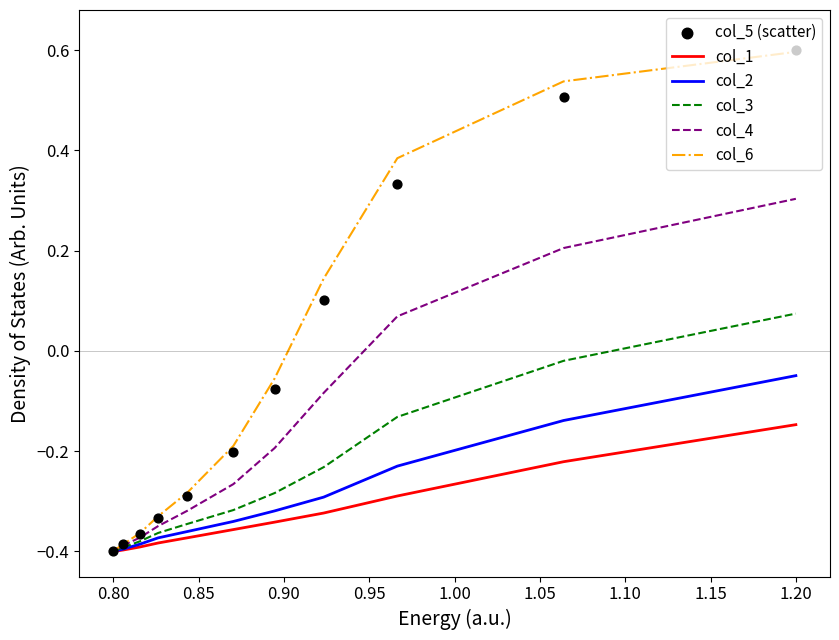

Which series has the largest total across all categories?

col_6